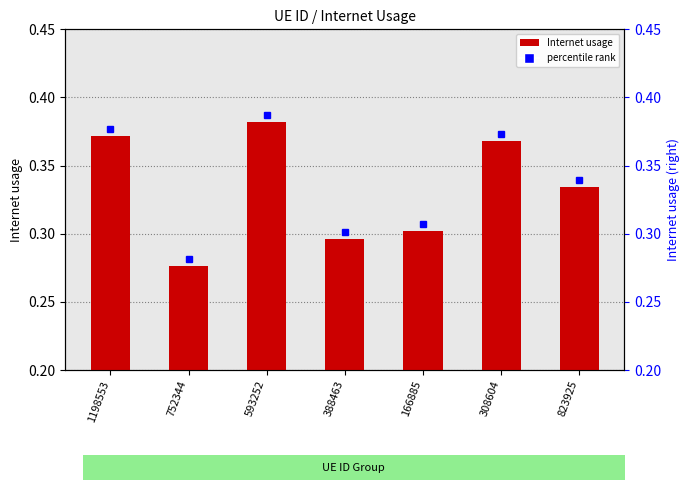

What is the value of the 6th bar from the left?

0.4